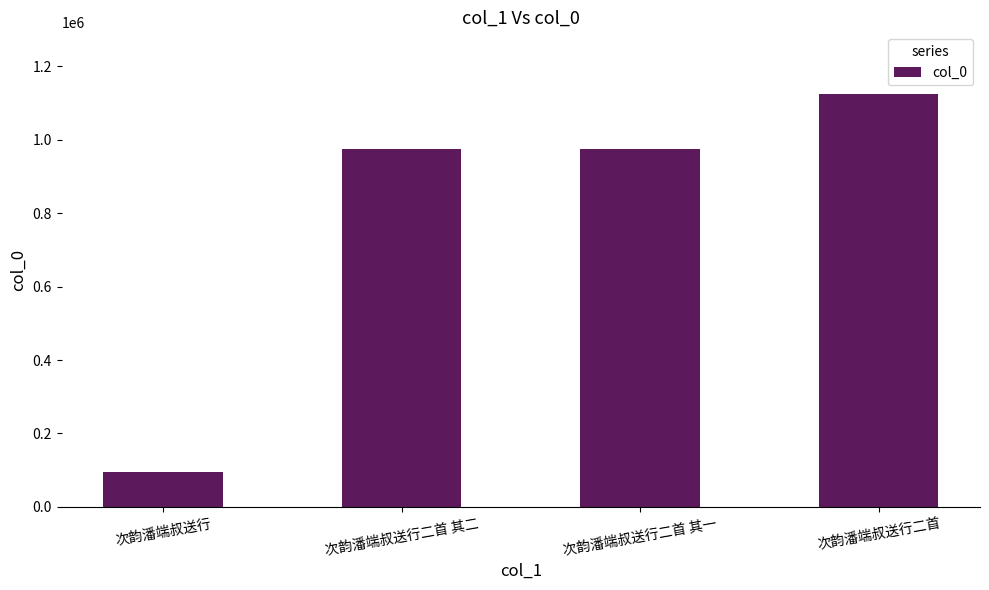

Which label corresponds to the smallest value in the chart?

次韵潘端叔送行